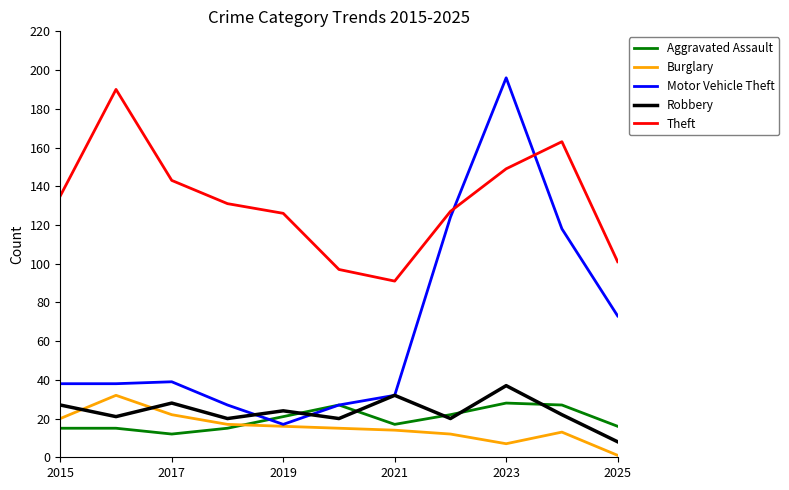

Which series ends up on top after the final intersection of Motor Vehicle Theft and Theft?

Theft